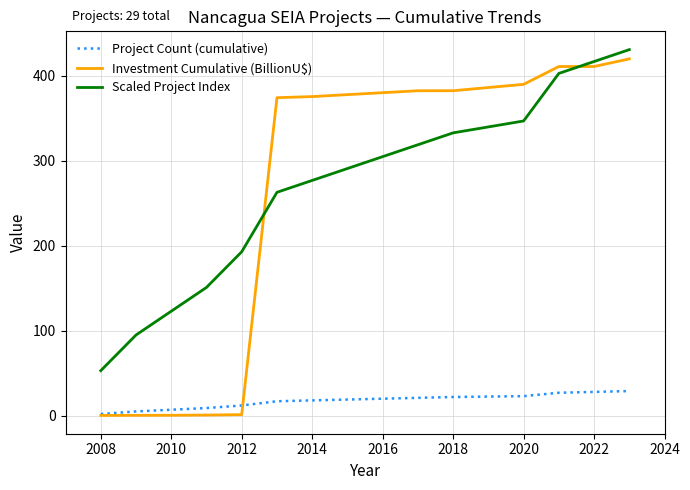

Which series has the widest spread of values?

Investment Cumulative (BillionU$)